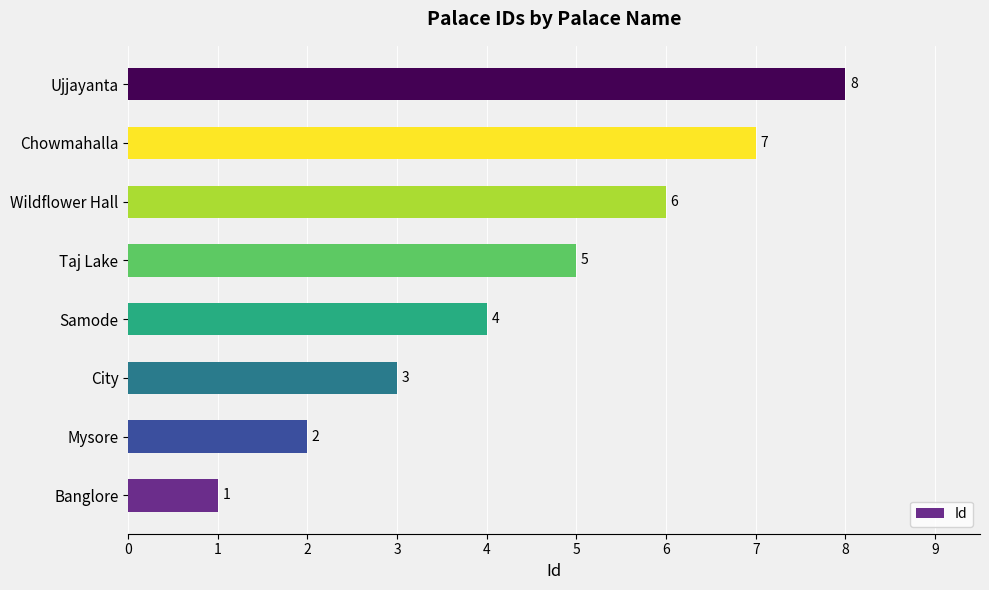

What is the change in value from Chowmahalla to Ujjayanta?

+1